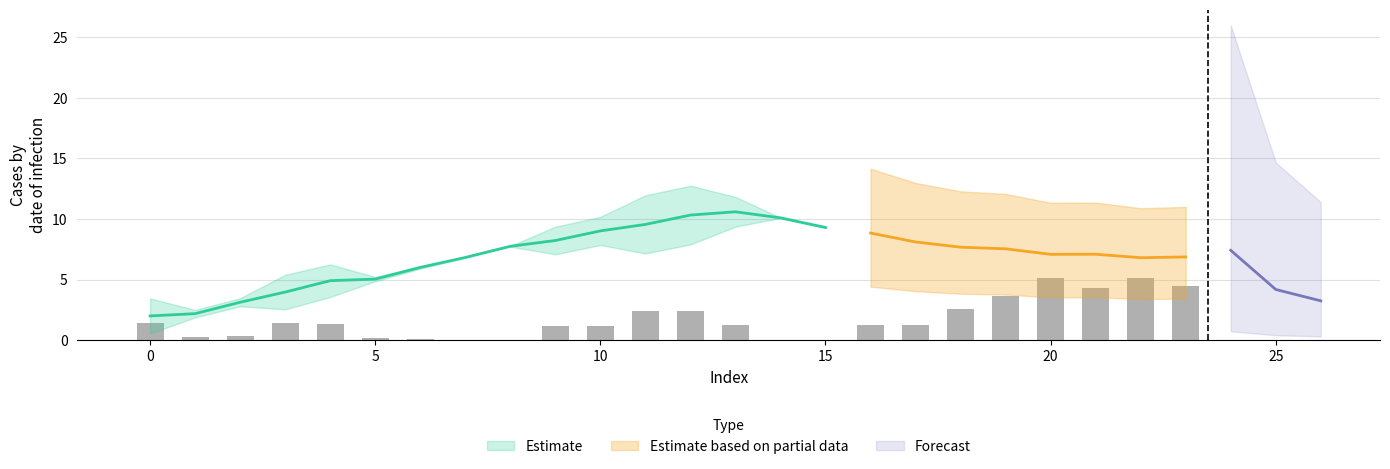

What is the sum of all col_0 values?

109.0